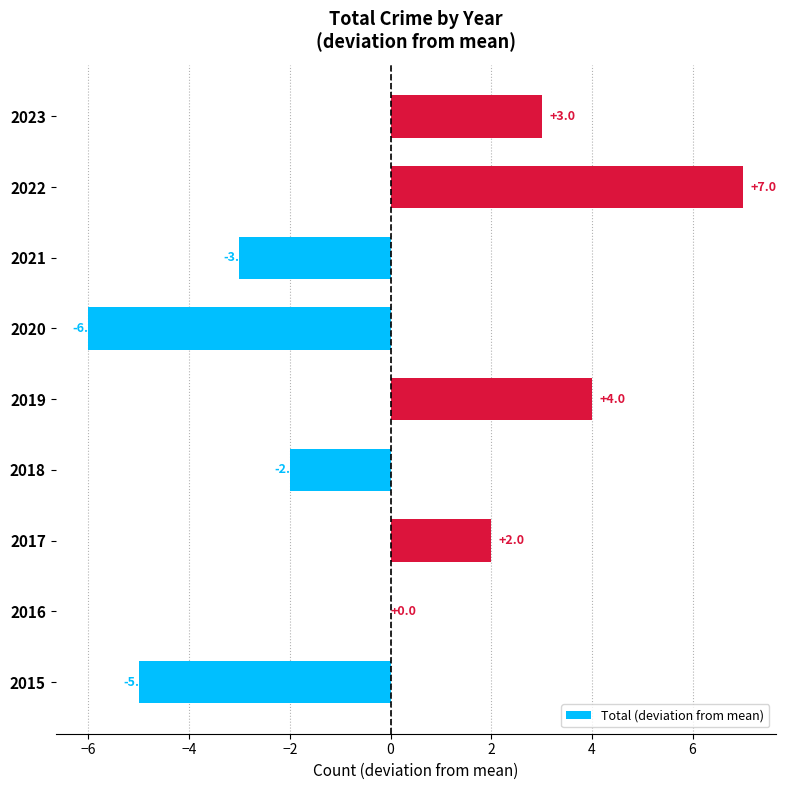

Reading top to bottom, transcribe all the data shown in this chart.

2023=3	2022=7	2021=-3	2020=-6	2019=4	2018=-2	2017=2	2016=0	2015=-5